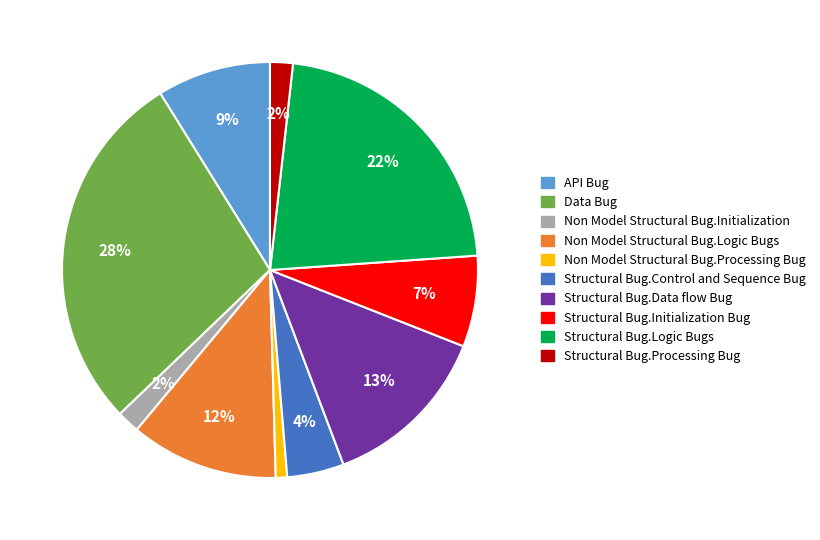

Is Structural Bug.Control and Sequence Bug the majority of the pie?

No